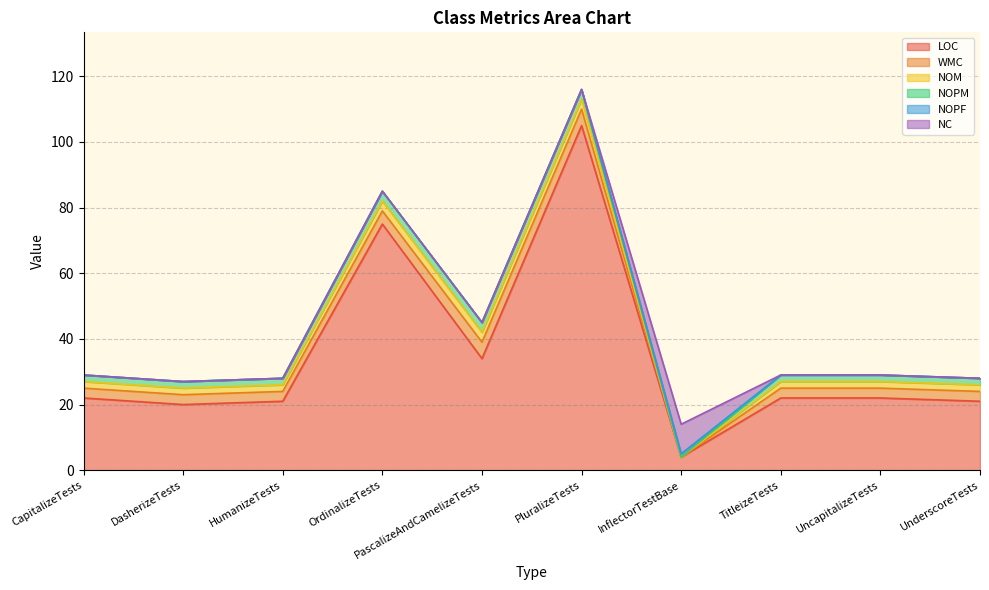

Which series has the largest range (max minus min)?

LOC